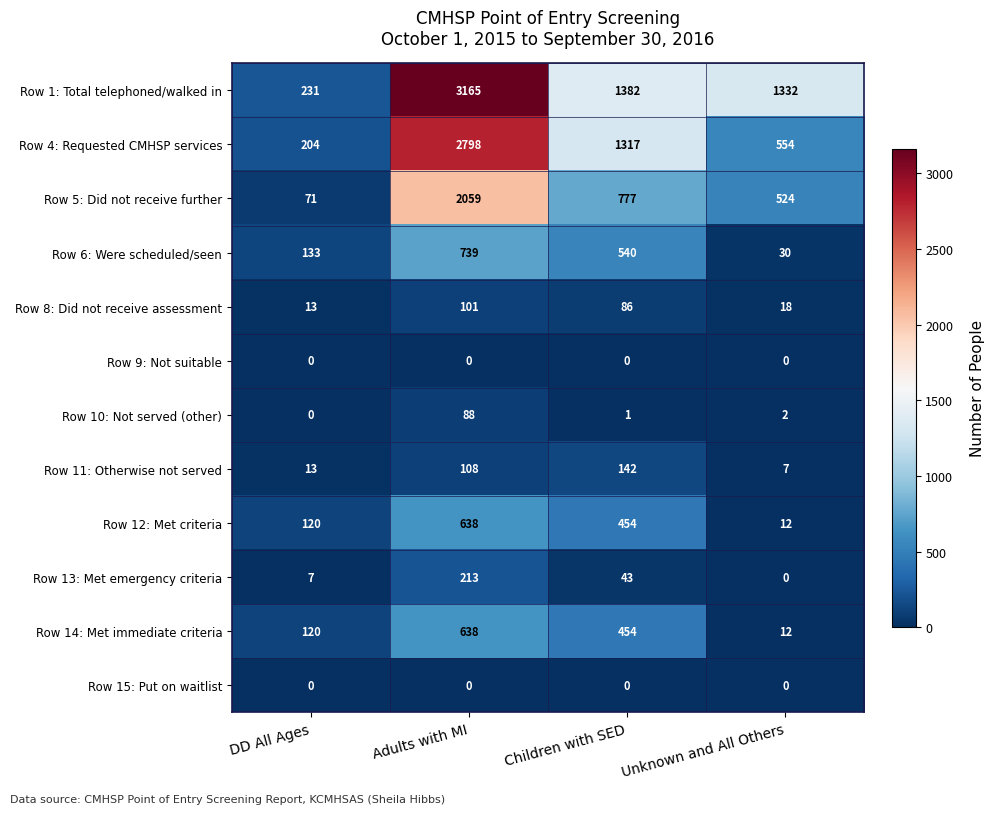

What is the total value across all series at Unknown and All Others?

2491